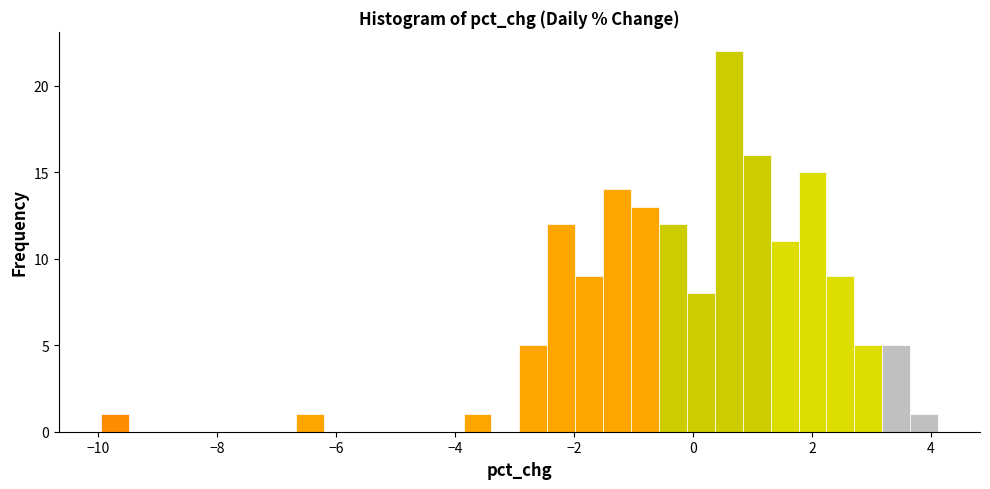

Around what value on the x-axis is the tallest bar? Give the approximate position of its centre, as read against the axis.

0.6